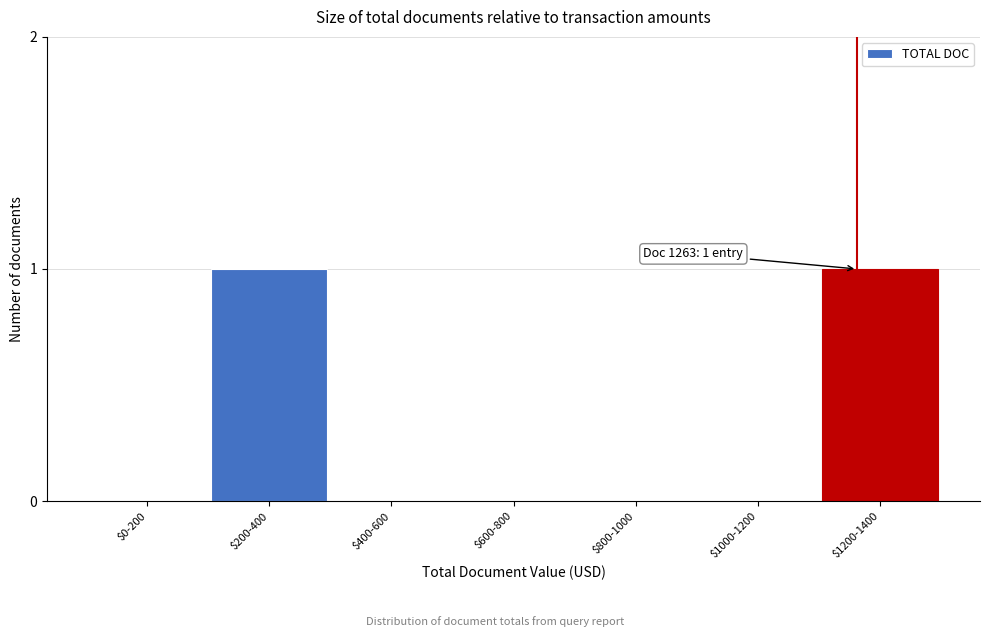

The chart shows a value of 0 at $1200-1400. True or false?

False